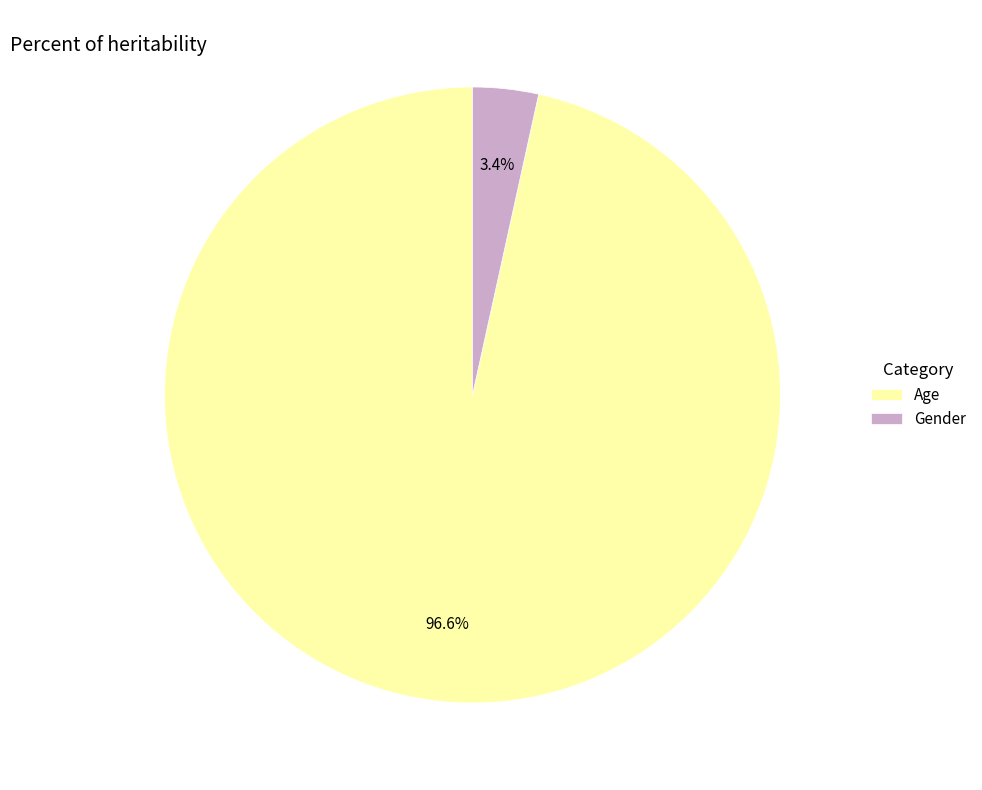

To the nearest percent, what is the difference between the largest and smallest slice percentages?

93%